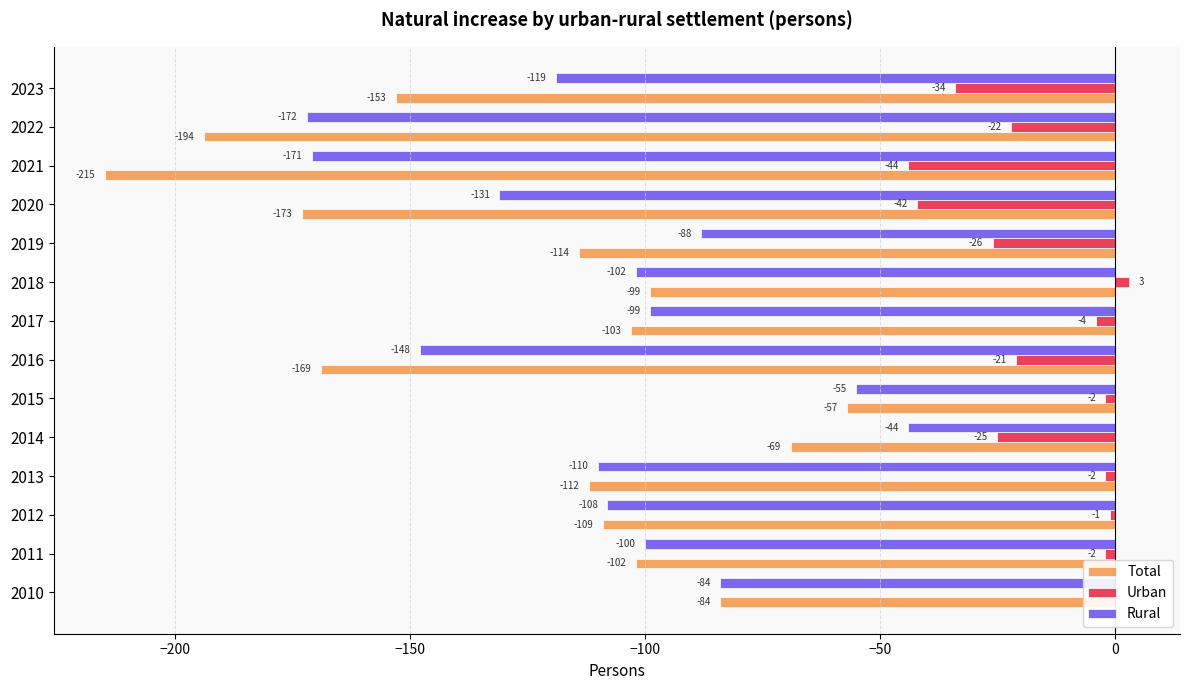

What is the sum of the Rural values at 2021 and 2011?

-271